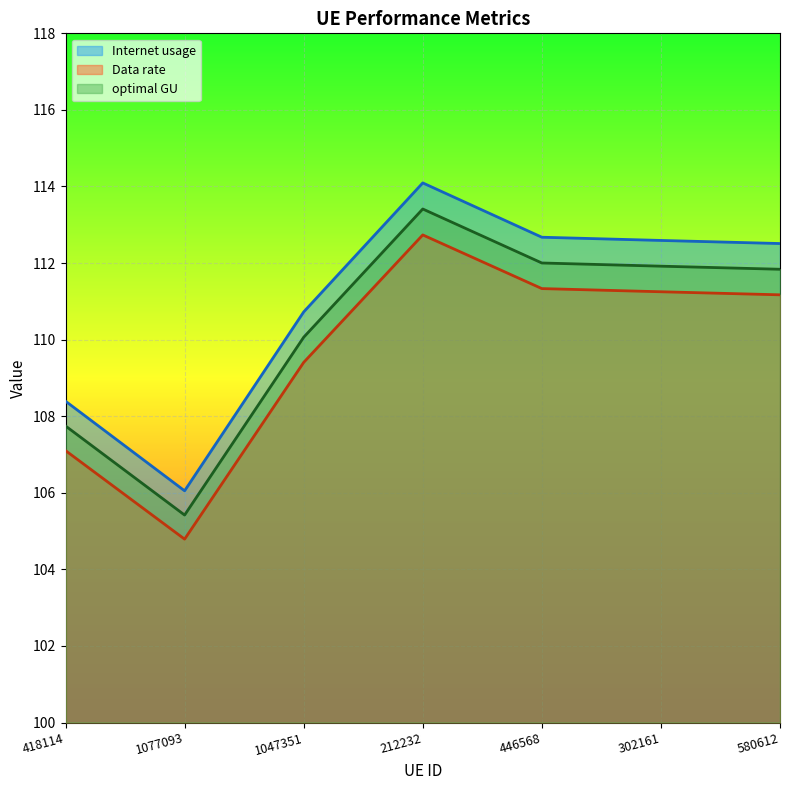

Where is the first local maximum for Data rate?

212232